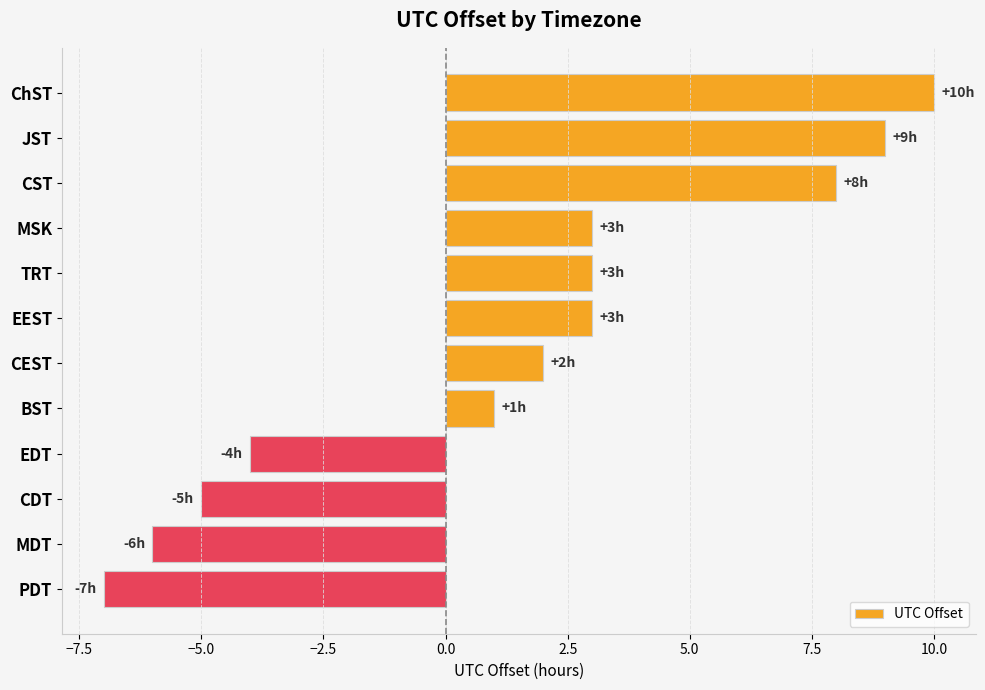

What is the difference between the second highest and minimum values?

16